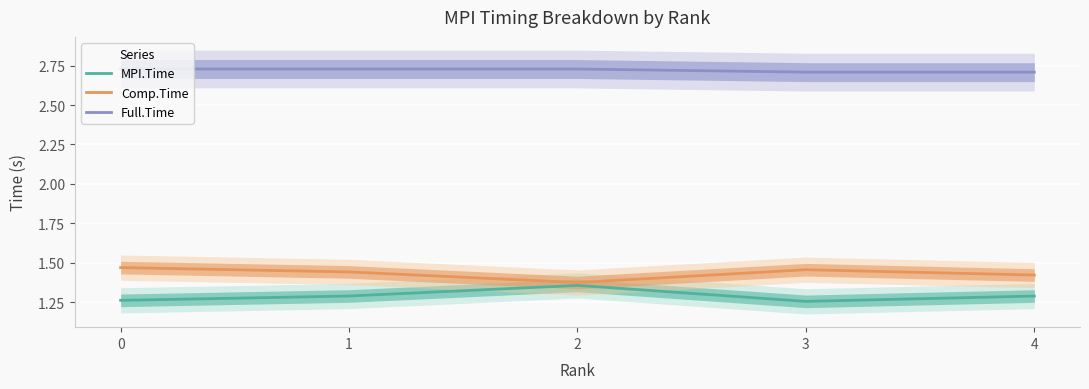

List the labels in order of MPI.Time value, largest first.

2, 1, 4, 0, 3